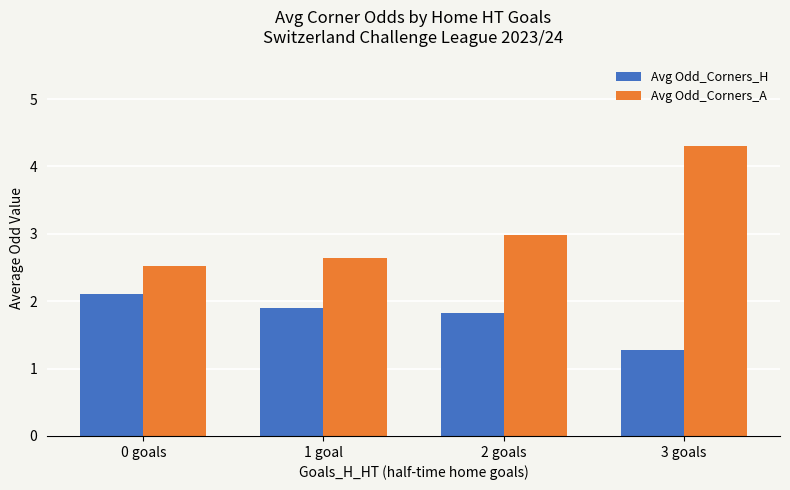

Is it true that Avg Odd_Corners_A equals 4.4 at 2 goals?

False